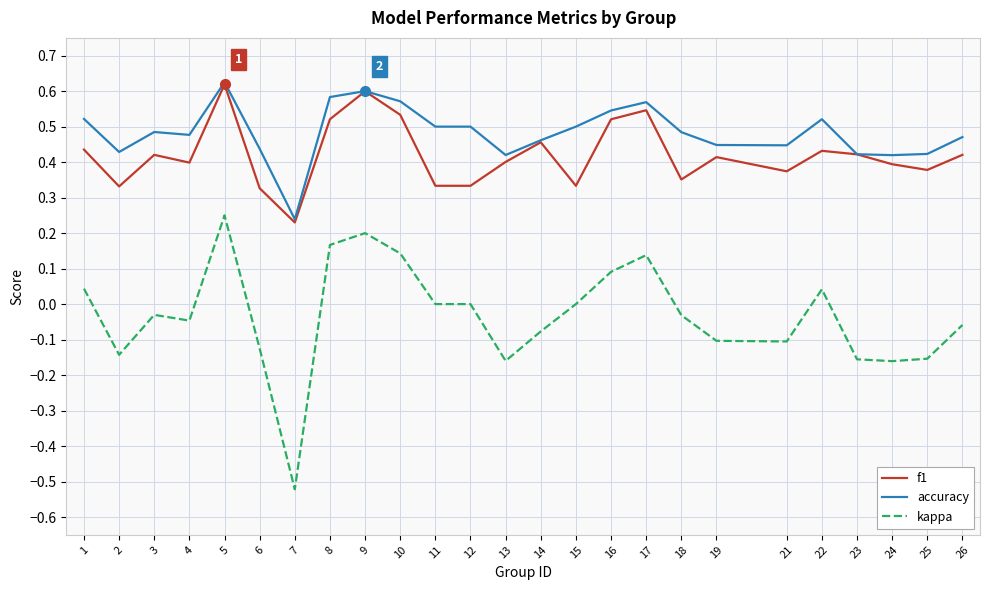

Is the value of accuracy at 5 greater than the value of kappa at 24?

Yes